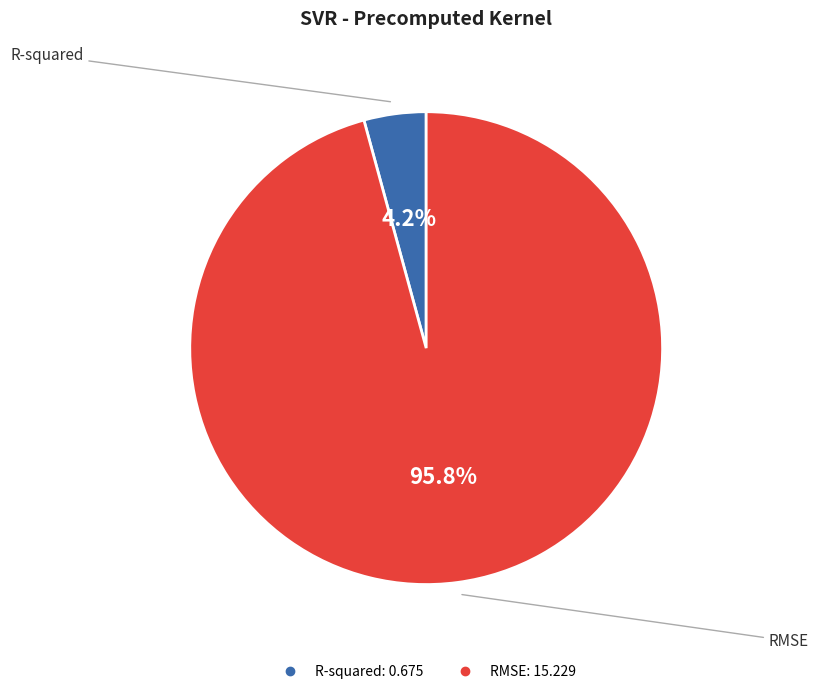

Combined, do RMSE and R-squared account for over 50%?

Yes